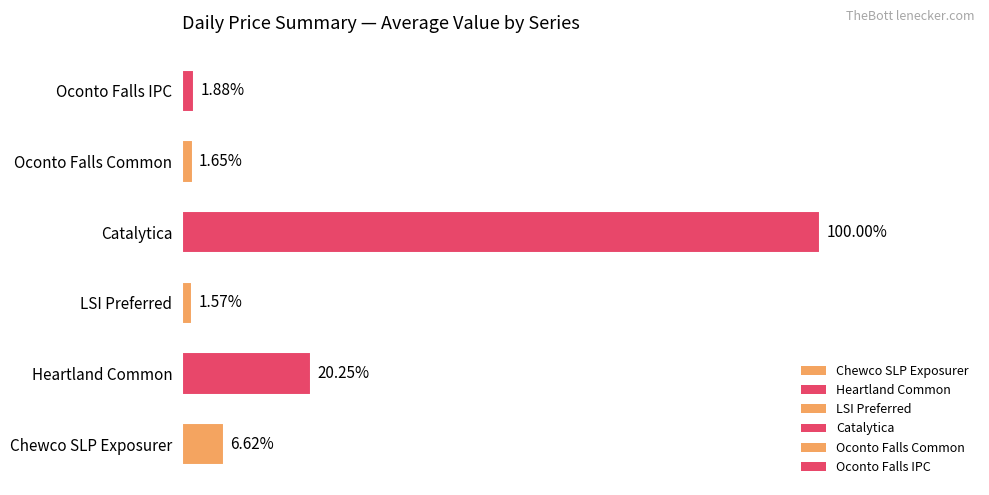

Are the bars horizontal?

Yes